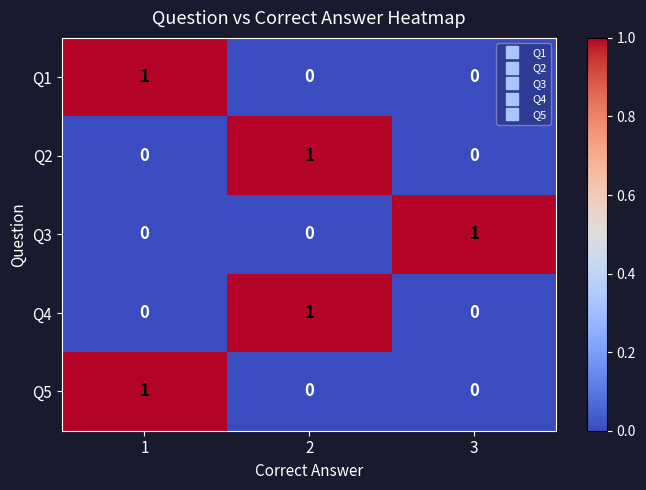

Reading left to right, extract all data points from this chart.

Q1: 1=1	2=0	3=0
Q2: 1=0	2=1	3=0
Q3: 1=0	2=0	3=1
Q4: 1=0	2=1	3=0
Q5: 1=1	2=0	3=0